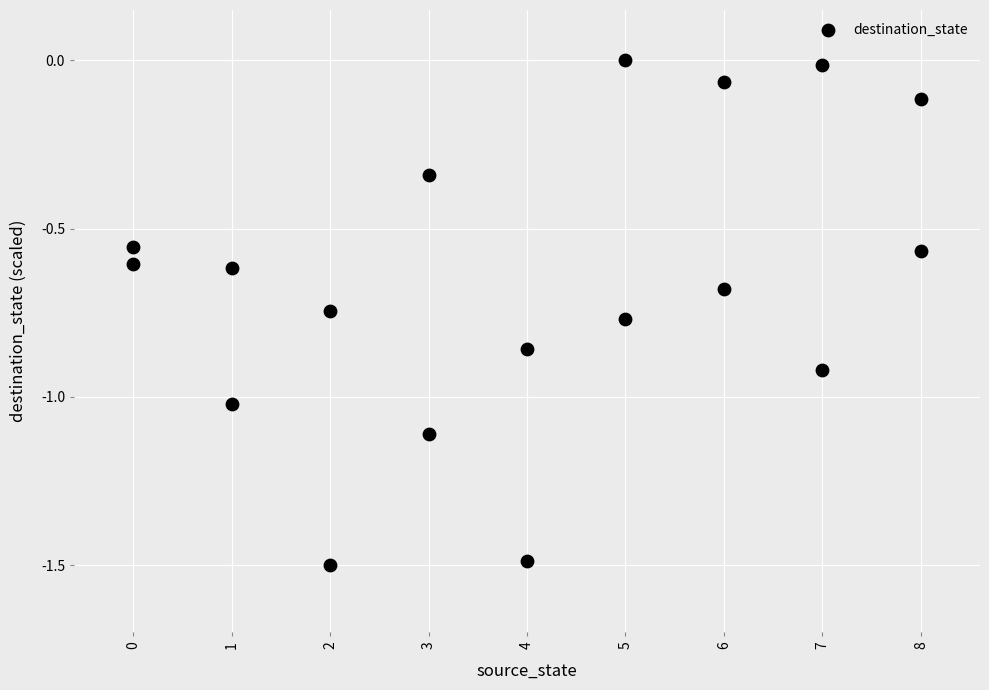

What is the range of X values (max minus min)?

8.0